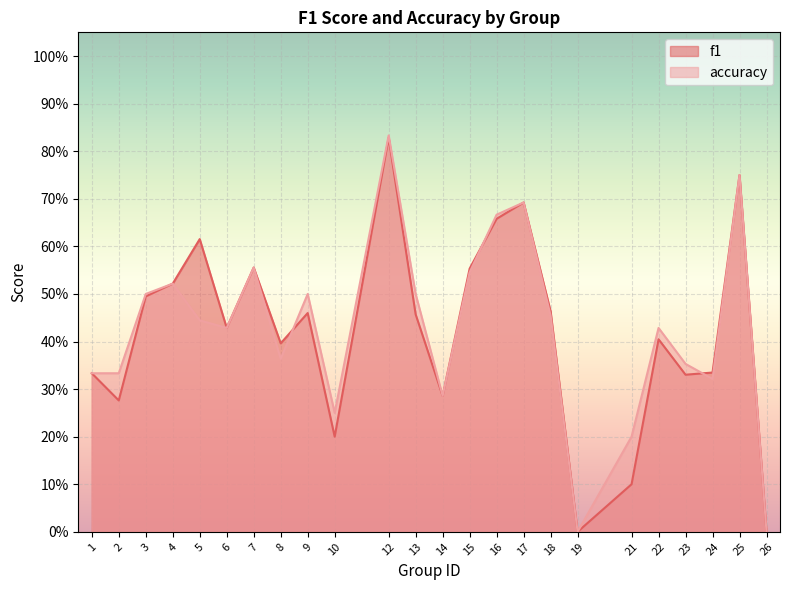

At which category does accuracy reach its first local peak?

4